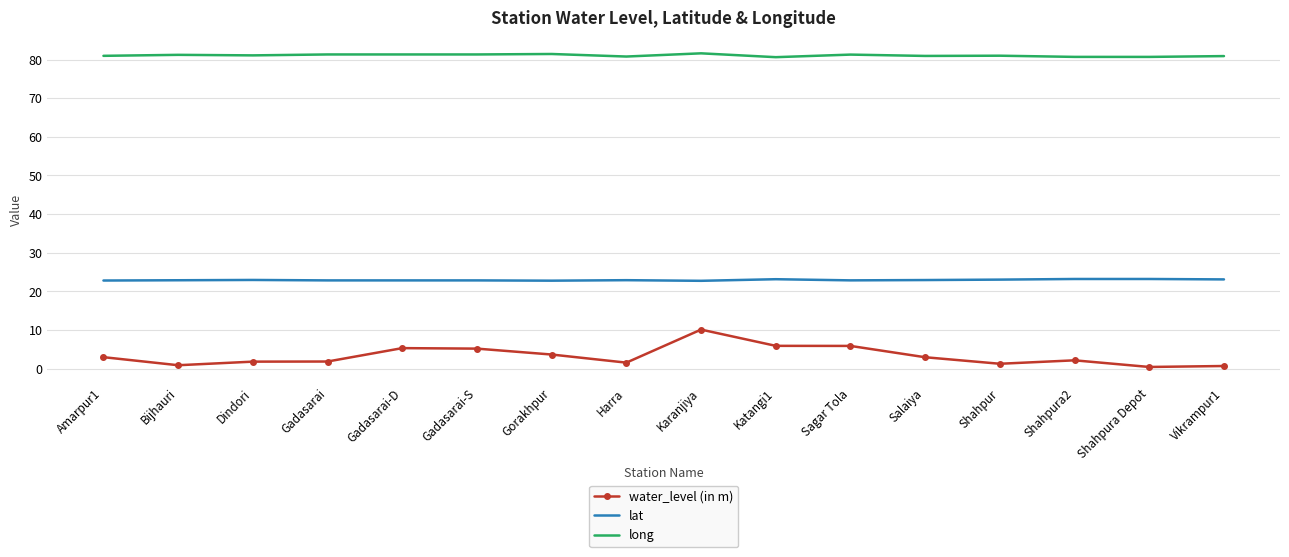

What is the difference between the second highest and minimum values in the water_level (in m) series?

5.5